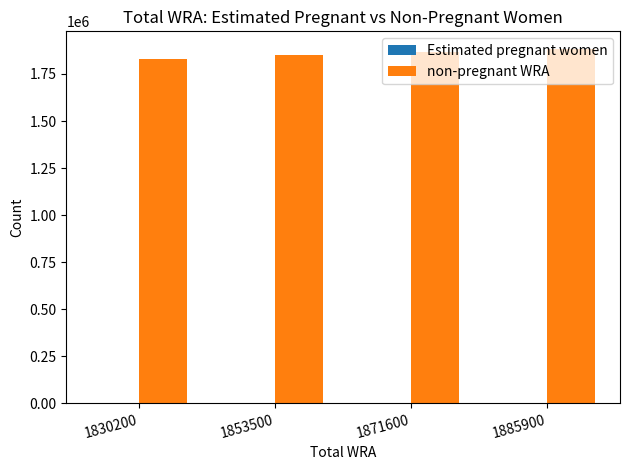

True or false: non-pregnant WRA has a value of 1868367.6 at 1871600.

True